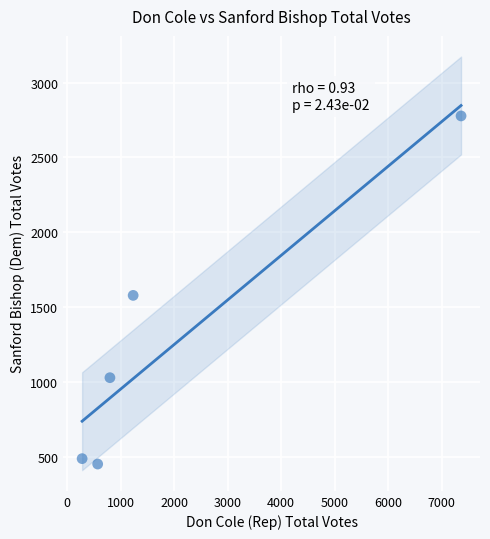

What Y value in the scatter plot is closest to 1616?

1580